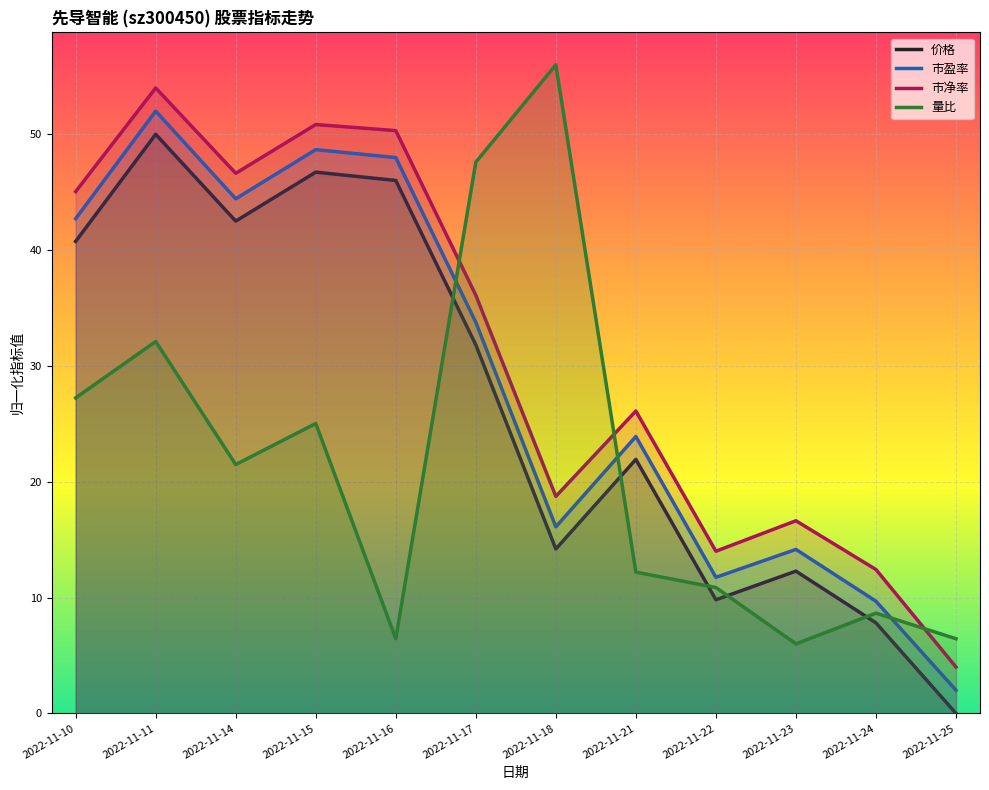

What is the total value across all series at 2022-11-11?

188.1